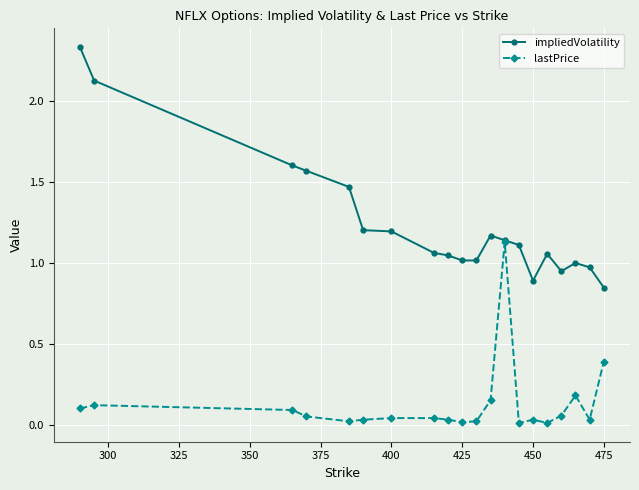

List the series in order of their peak value, highest first.

impliedVolatility, lastPrice